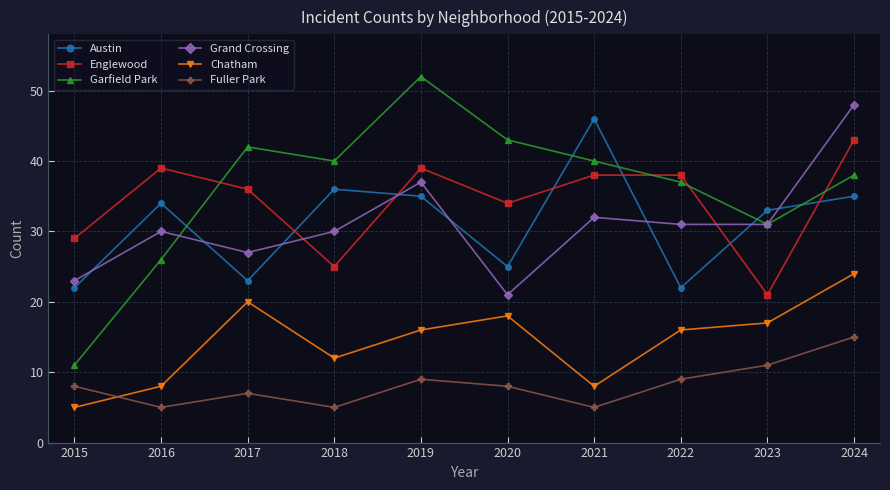

What are all the series names shown in the legend?

Austin, Englewood, Garfield Park, Grand Crossing, Chatham, Fuller Park